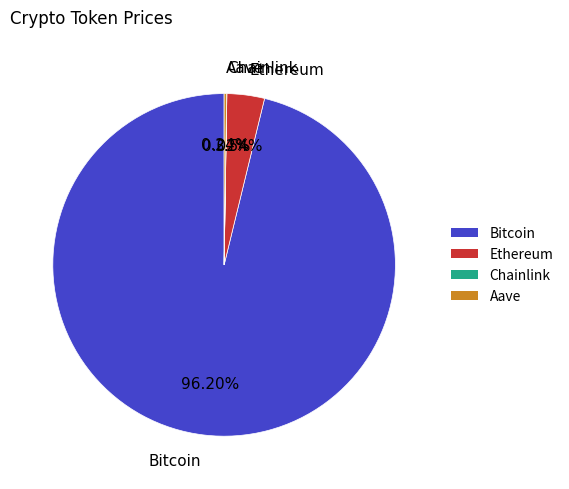

Which slice is the largest?

Bitcoin